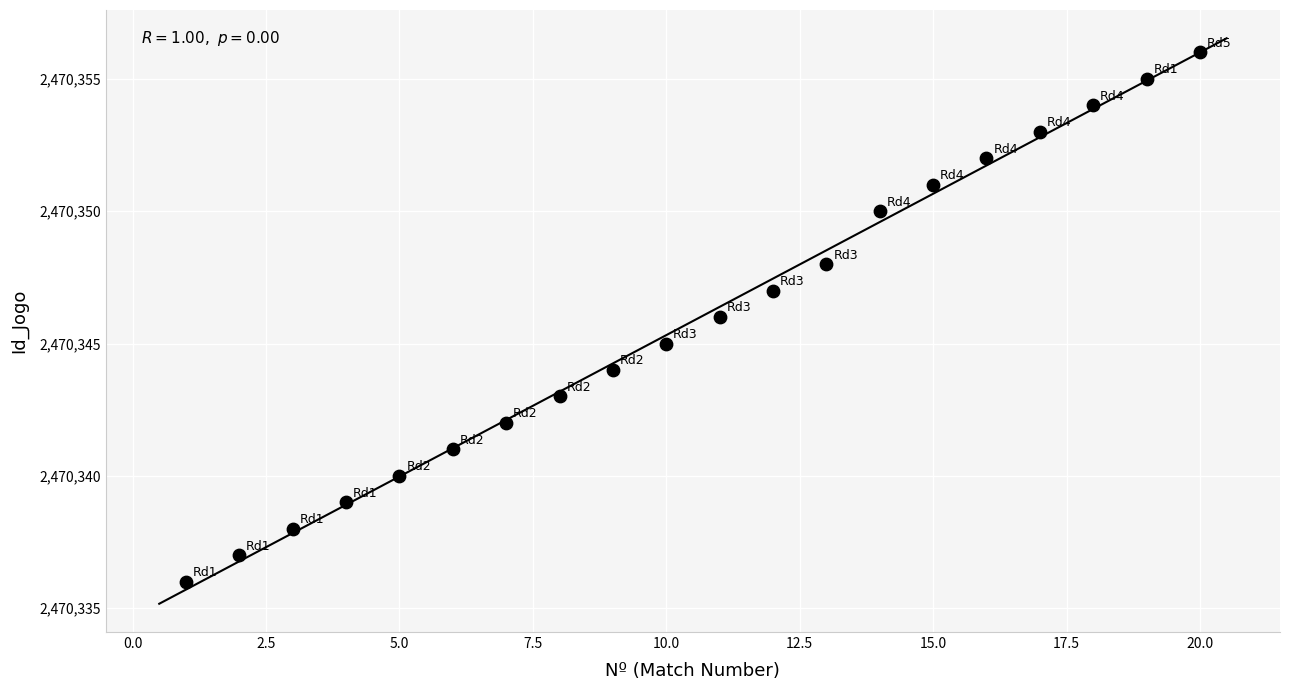

What is the range of Y values (max minus min)?

20